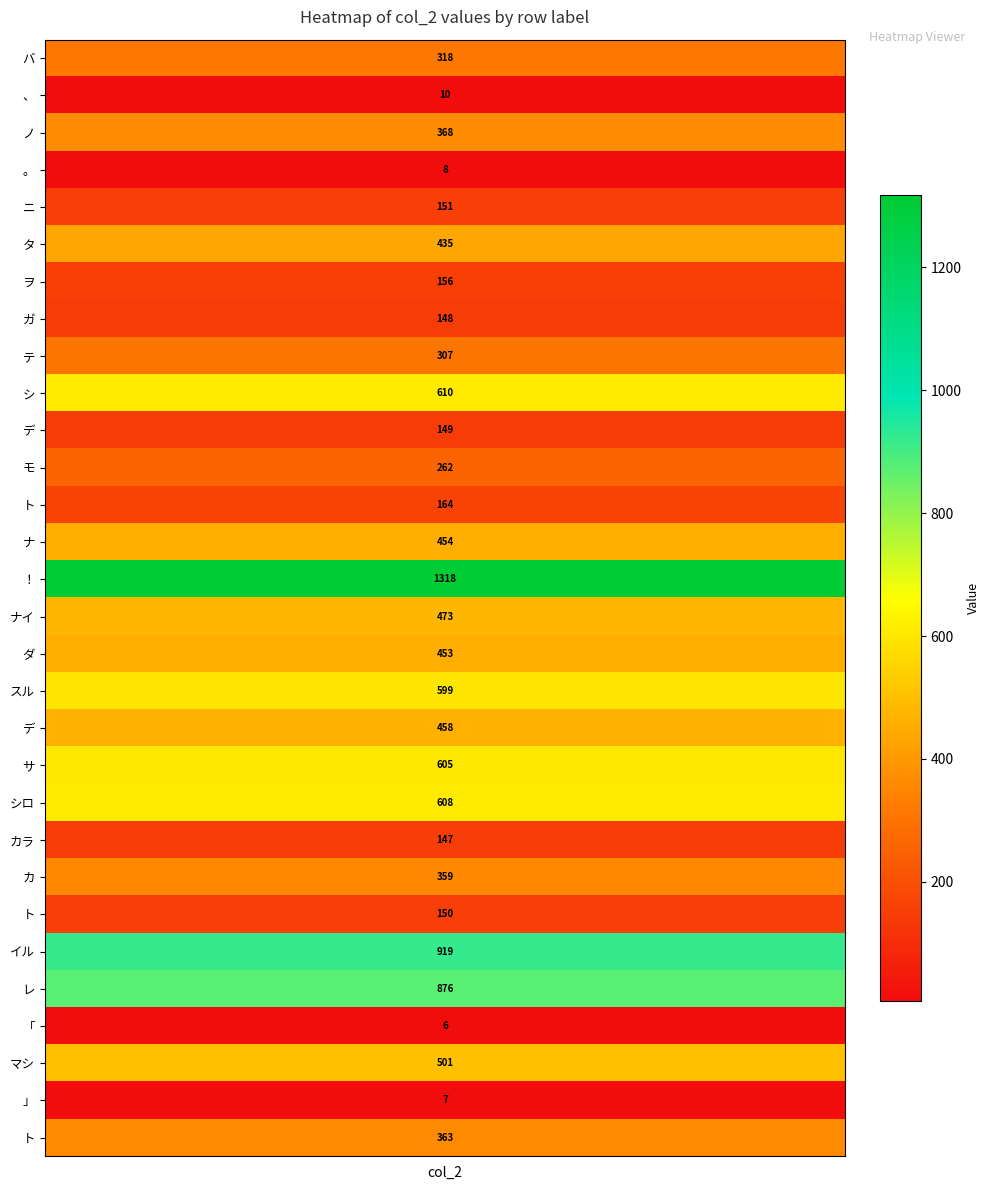

Which has a higher value, 15 or 29?

15